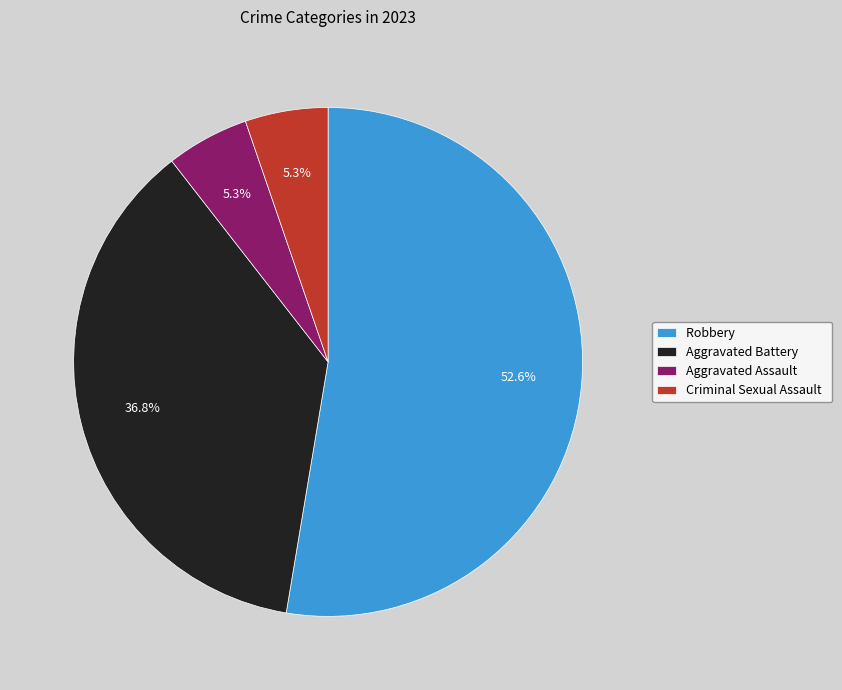

Which category has the biggest portion of the pie?

Robbery